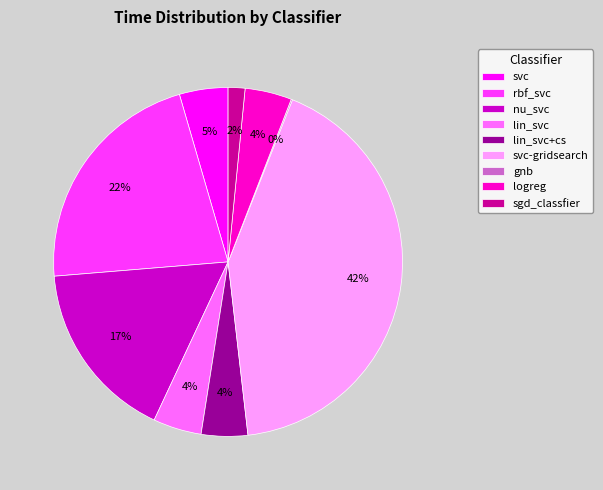

Does svc represent more than half of the total?

No